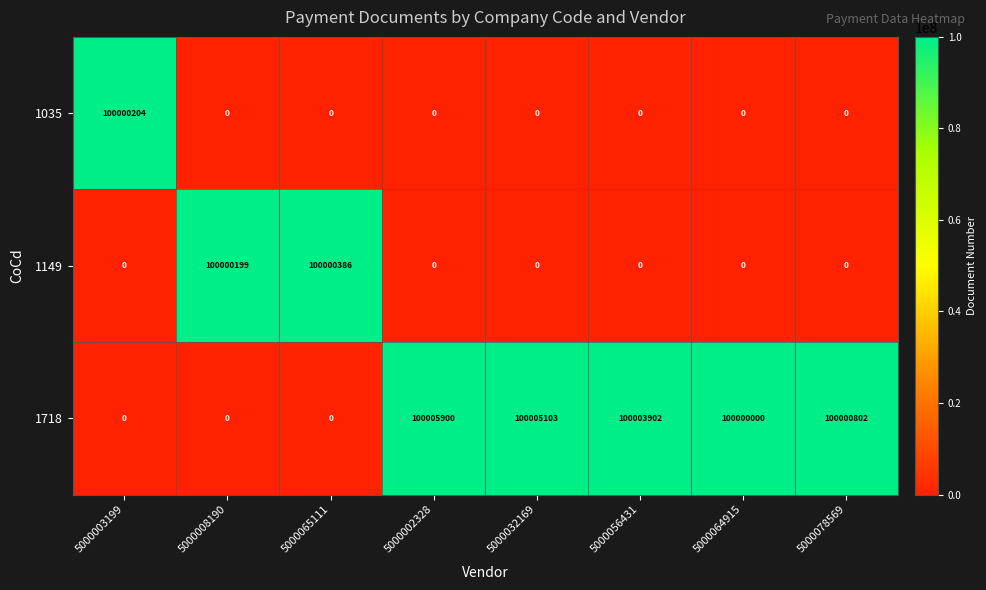

How many values in 1718 are above zero?

5